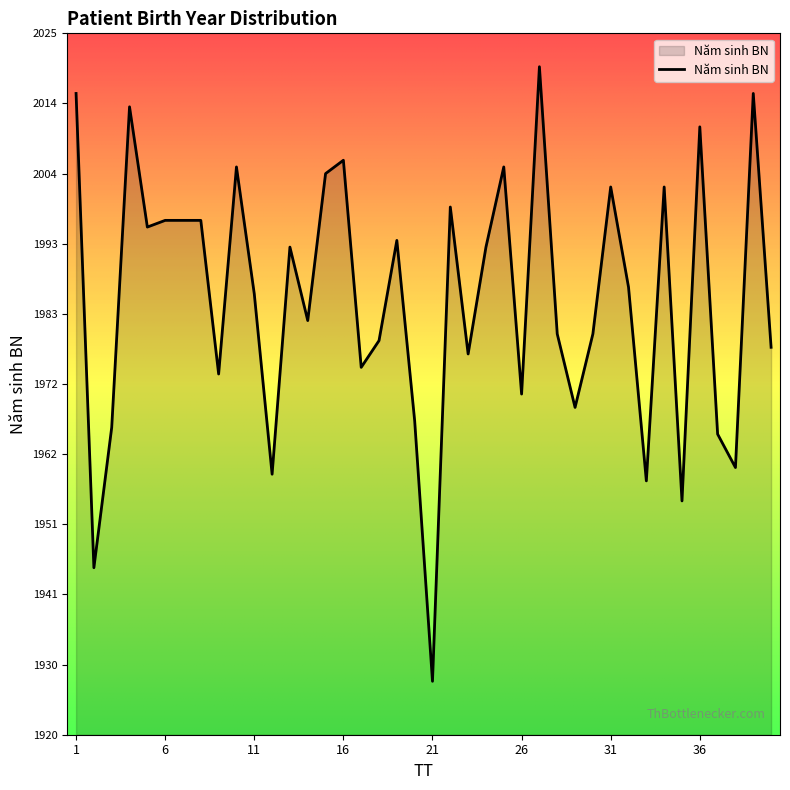

How many distinct data groups are displayed?

1